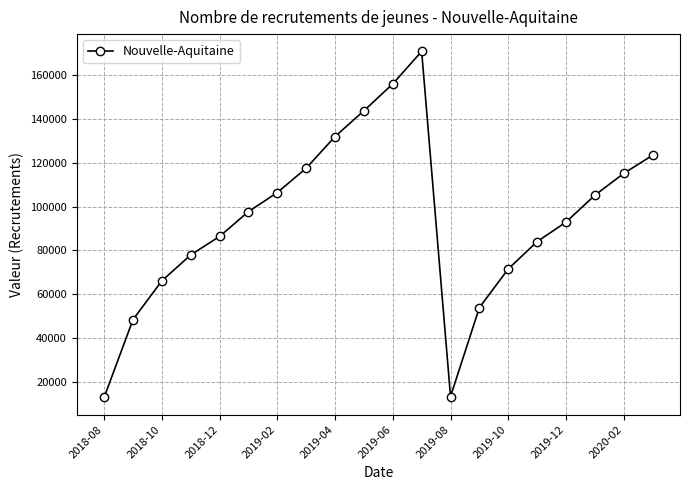

What is the maximum value shown in the chart?

170711